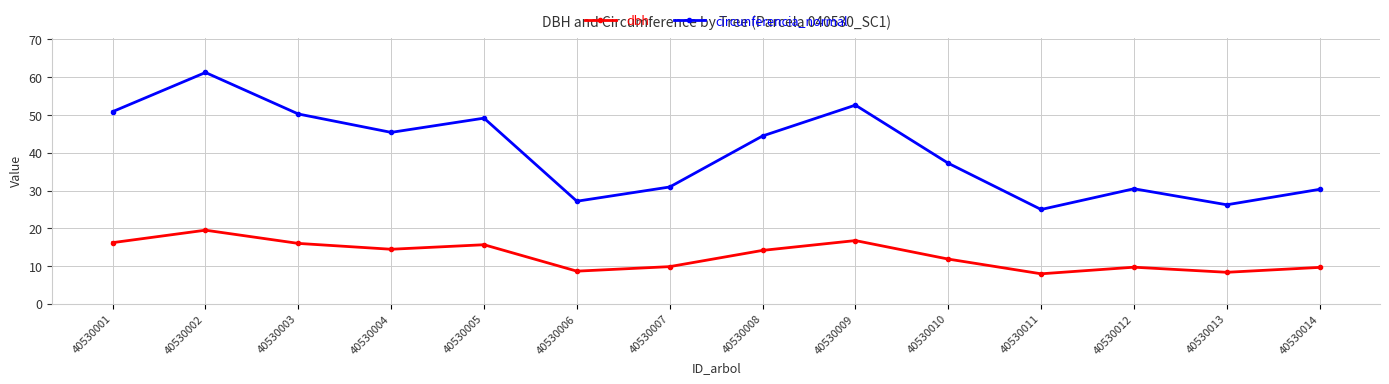

Read the dbh value at 40530008.

14.2